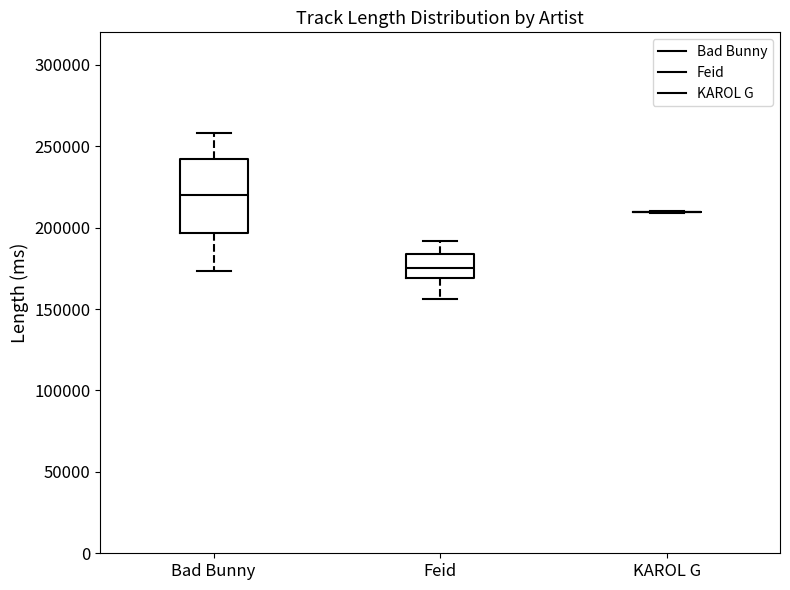

Reading left to right, transcribe this box plot: for each box, give where its median line is, the range the box spans, and where its two whiskers end, as read against the y-axis. The values are not printed on the chart, so give them approximately, as read against the axis.

Bad Bunny: median 220000, box 195000 to 240000, whiskers 175000 to 260000
Feid: median 175000, box 170000 to 185000, whiskers 155000 to 190000
KAROL G: box collapsed to a line at 210000, whiskers 210000 to 210000